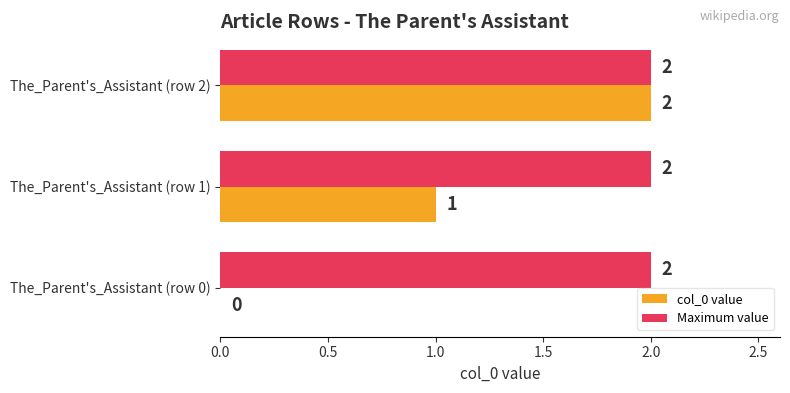

How many col_0 value values are between 0 and 2?

3